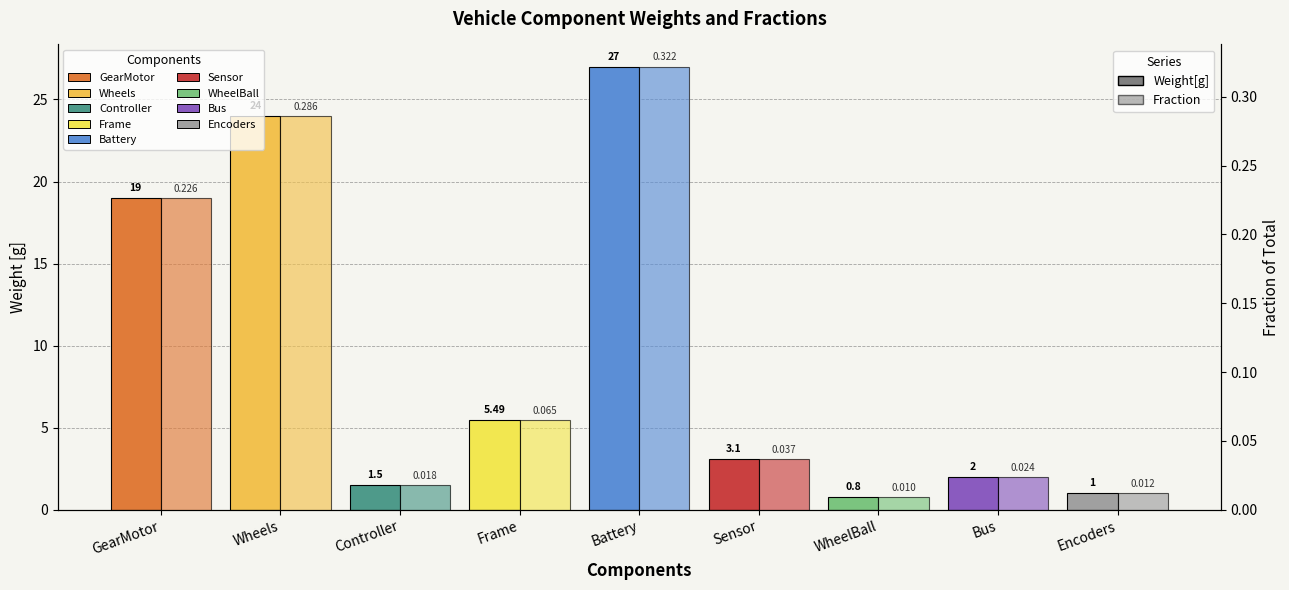

What position from the right is Encoders?

1